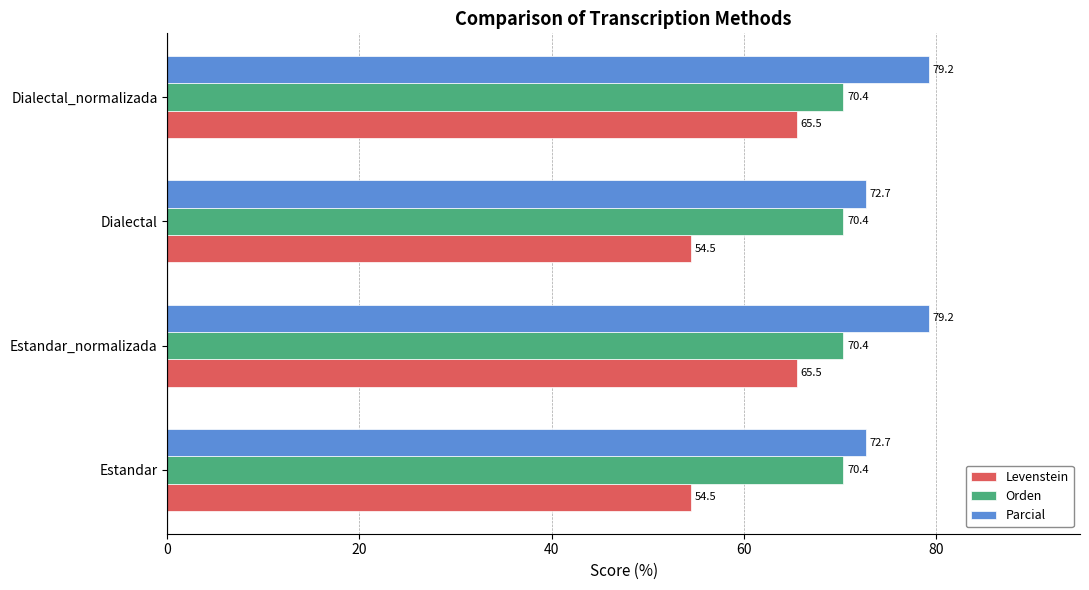

What is the difference between the second highest and minimum values in the Levenstein series?

11.0